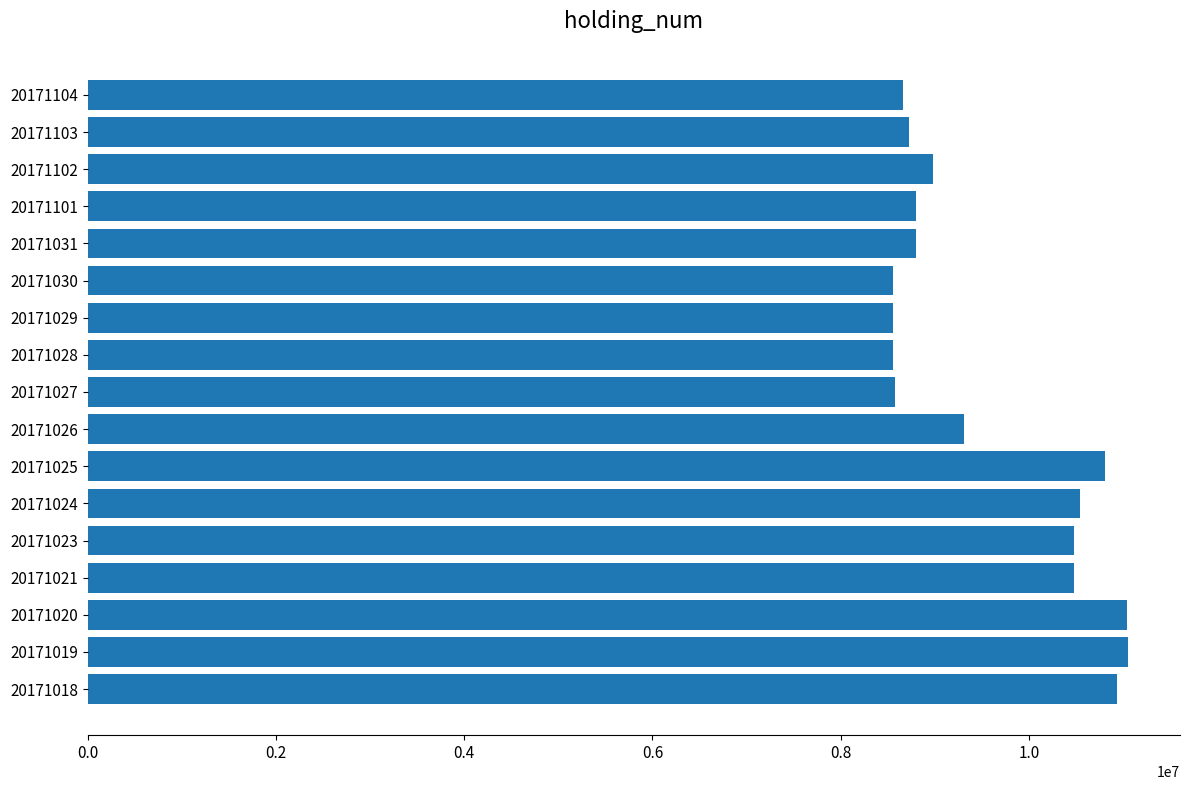

What is the difference between the maximum and second lowest values?

2499000